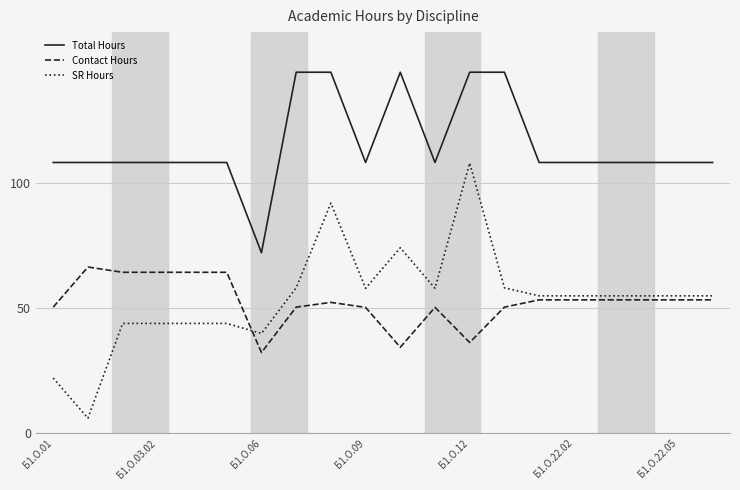

Which series has the largest range (max minus min)?

SR Hours